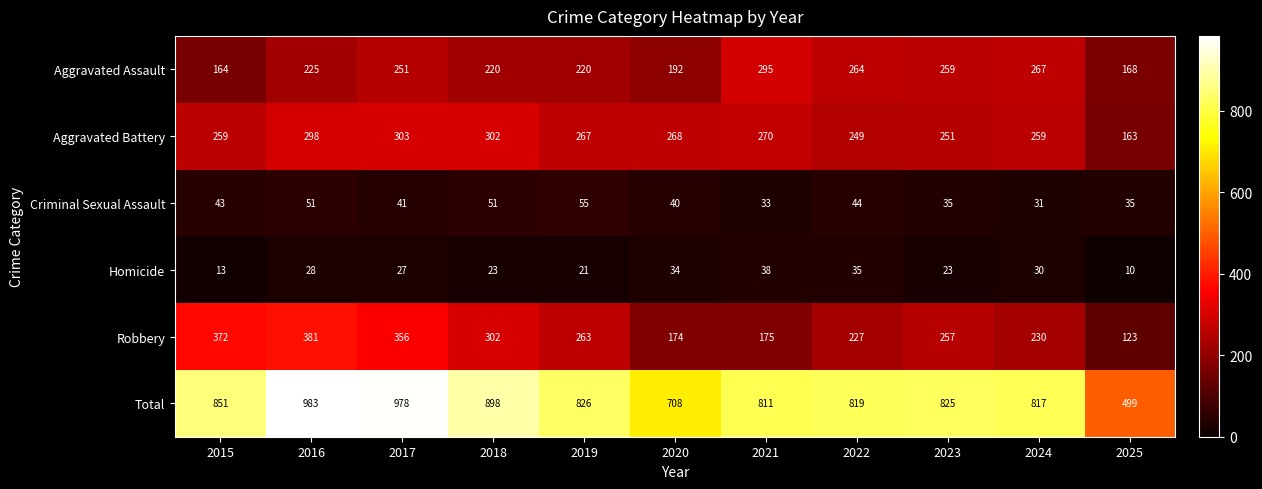

Which series has the largest total across all categories?

Total